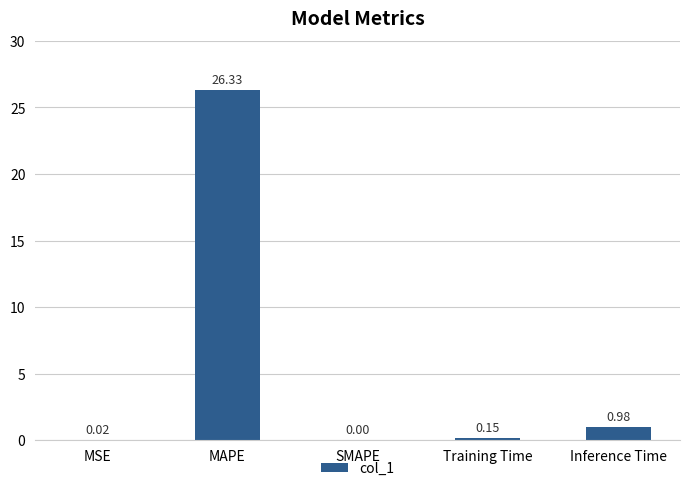

How many positive values are there?

4